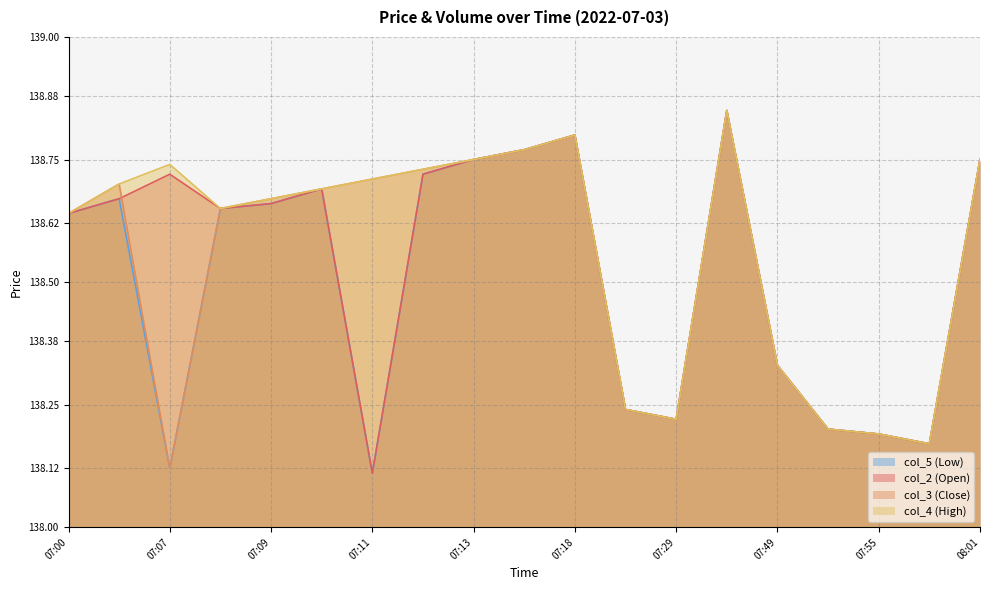

What is the label of the 11th point from the left?

07:18